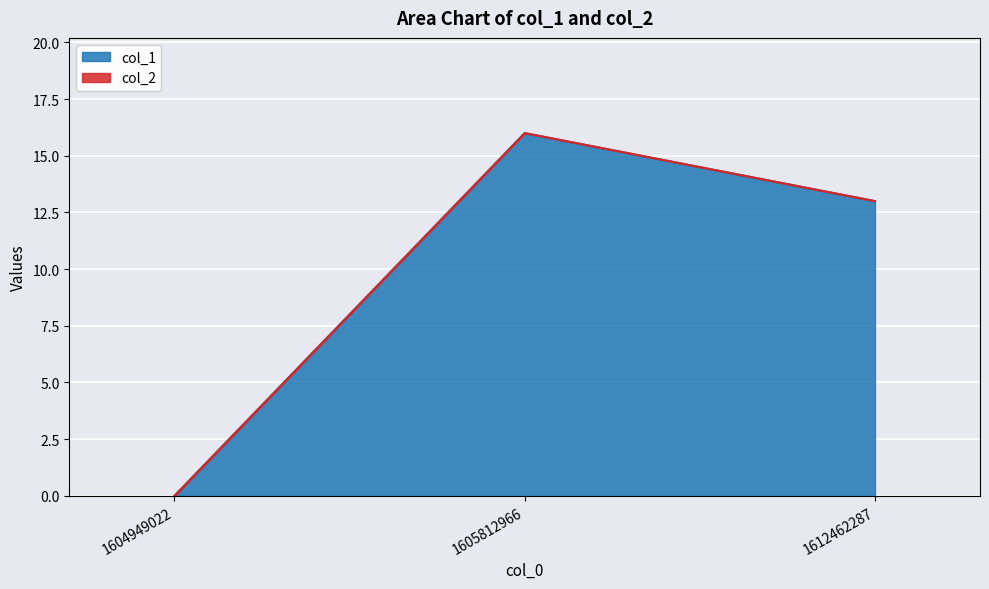

Where is the data nearest to the value 8?

1612462287